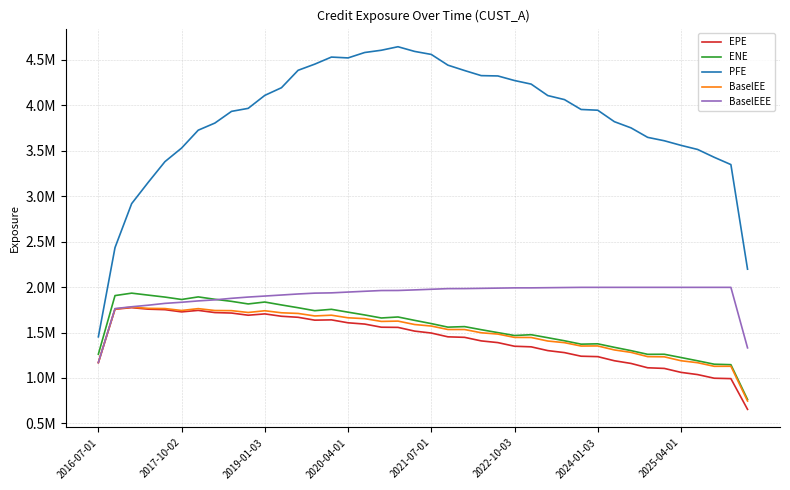

Is this an area chart (filled region under the line)?

No